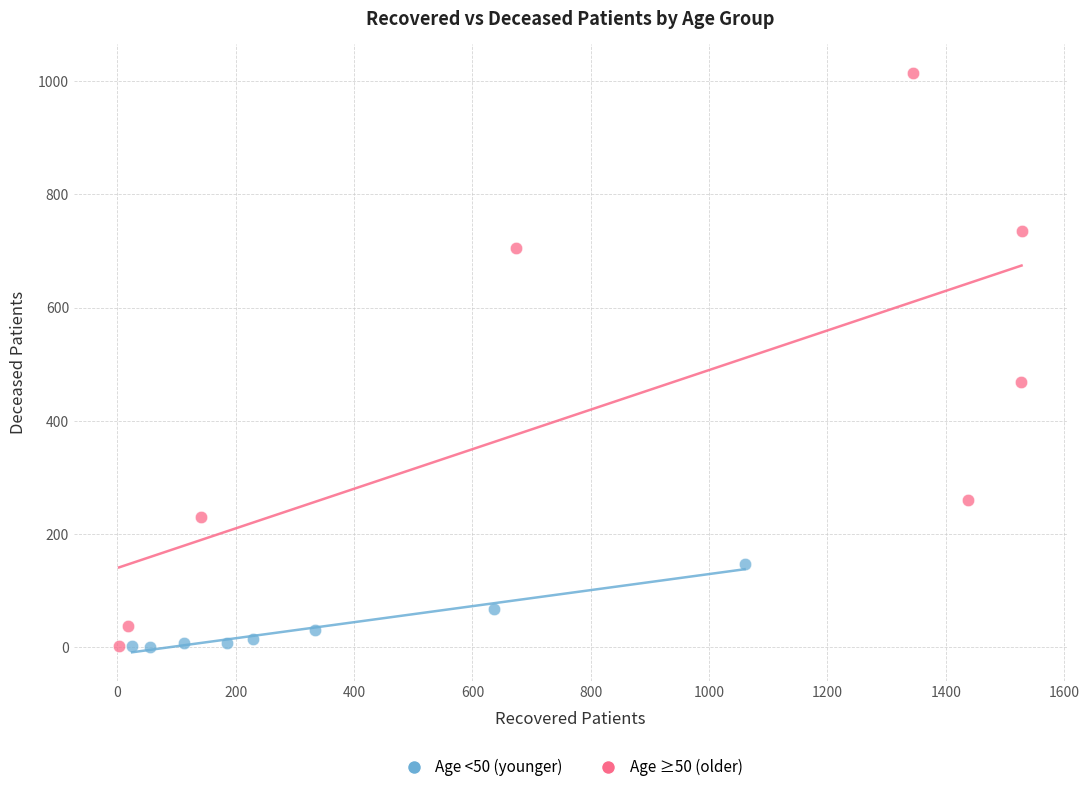

Which series reaches the maximum Y coordinate?

Age ≥50 (older)